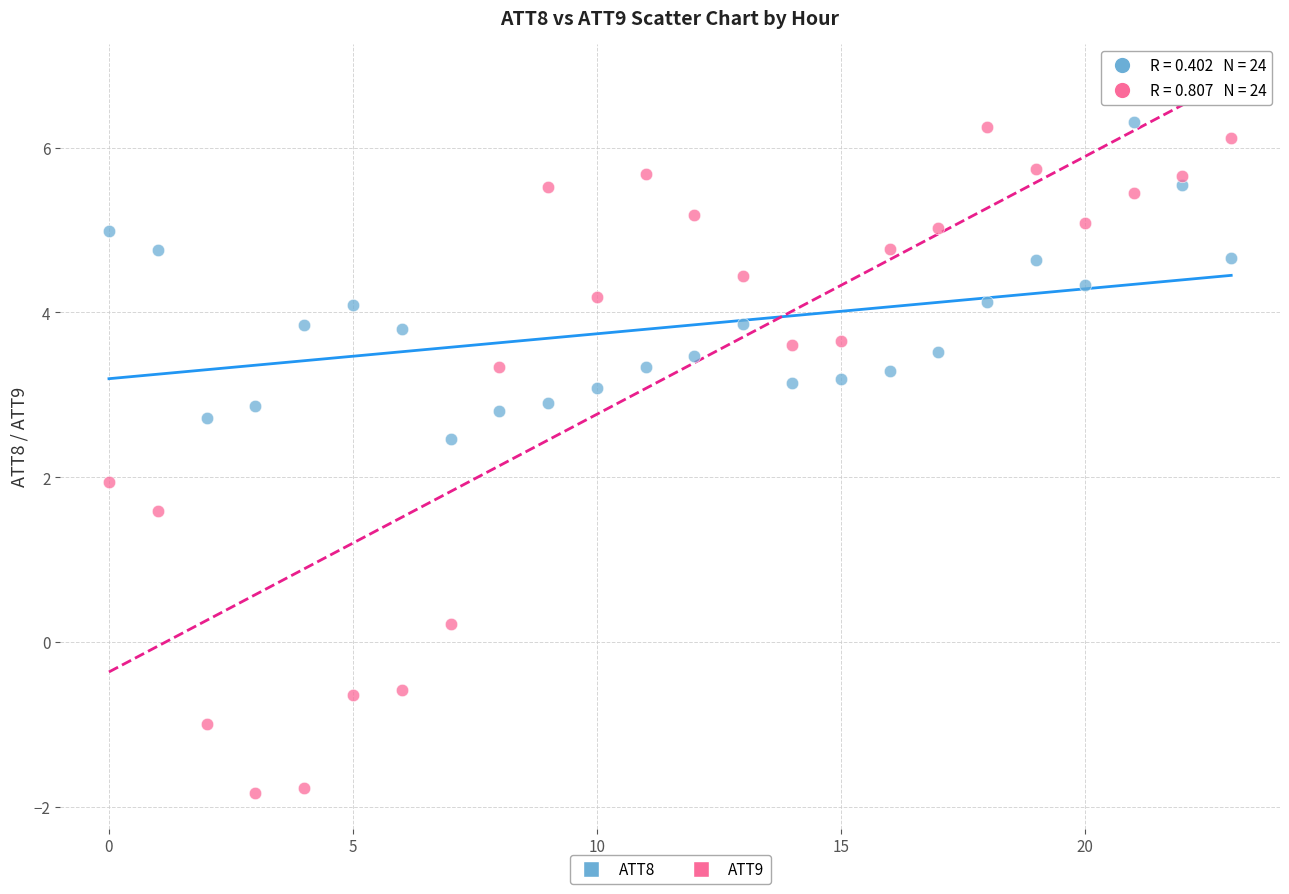

Which series has the largest Y range (max minus min)?

ATT9